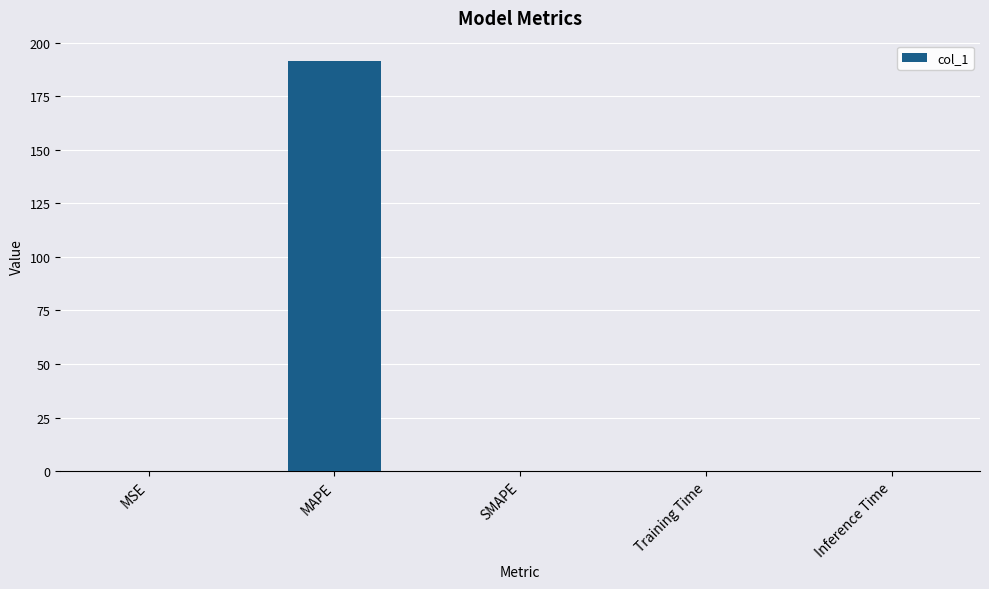

Which category has the highest value across all series?

MAPE